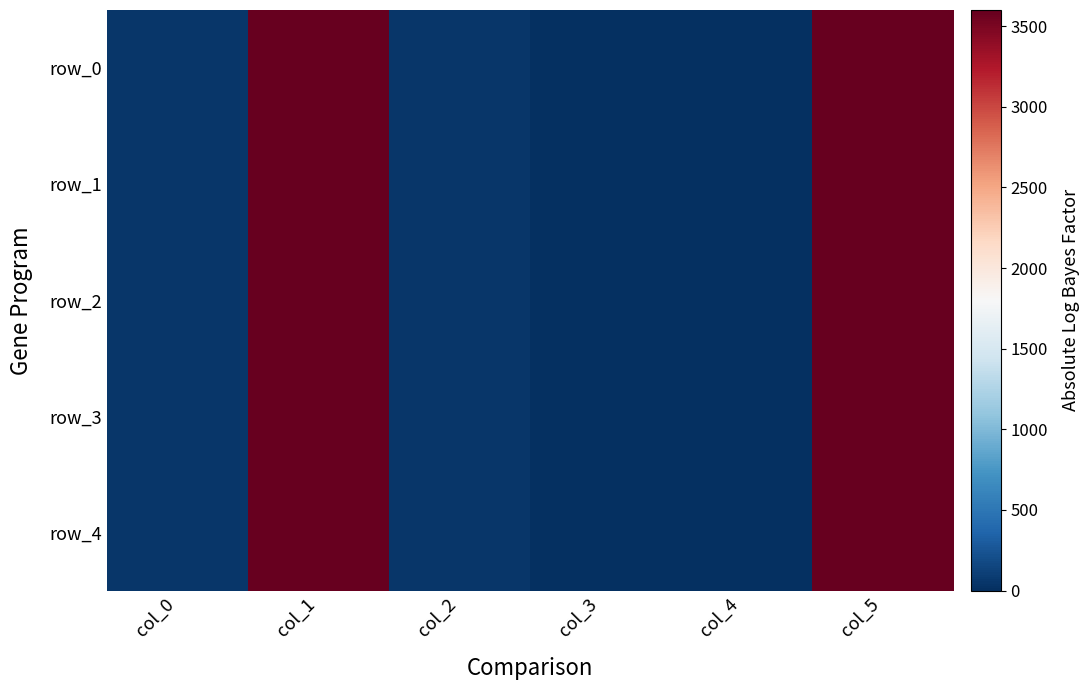

Which has a higher value, col_3 or col_5?

col_5